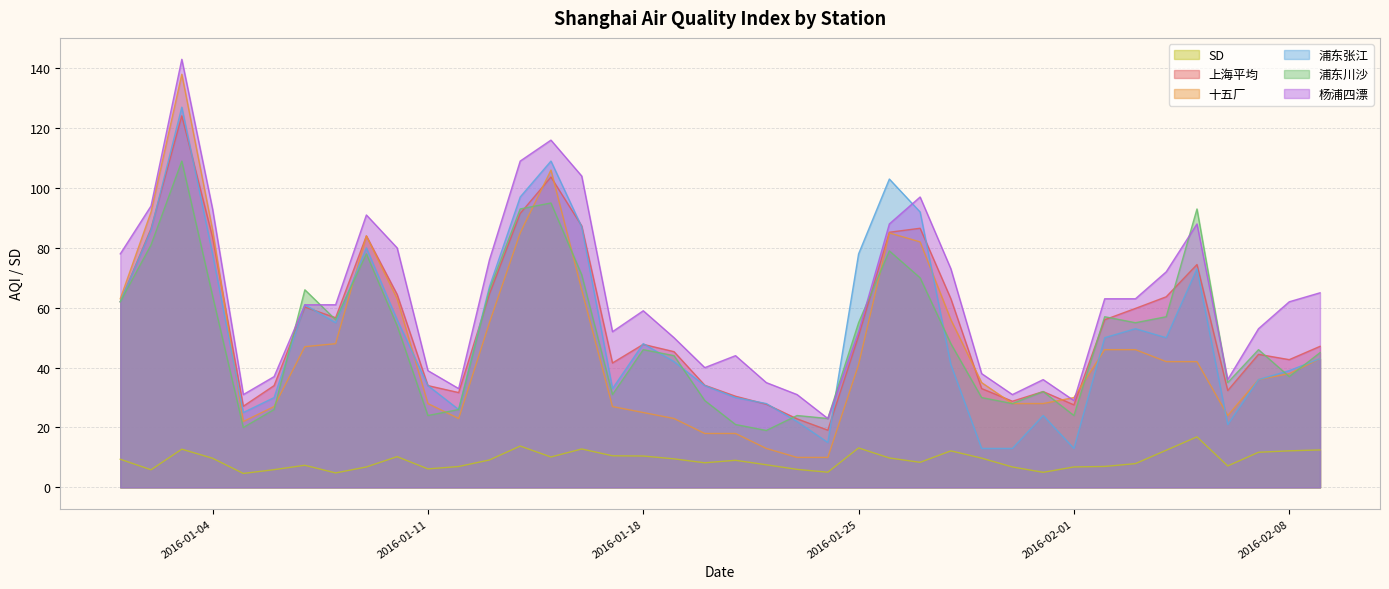

Which series has the largest total across all categories?

杨浦四漂